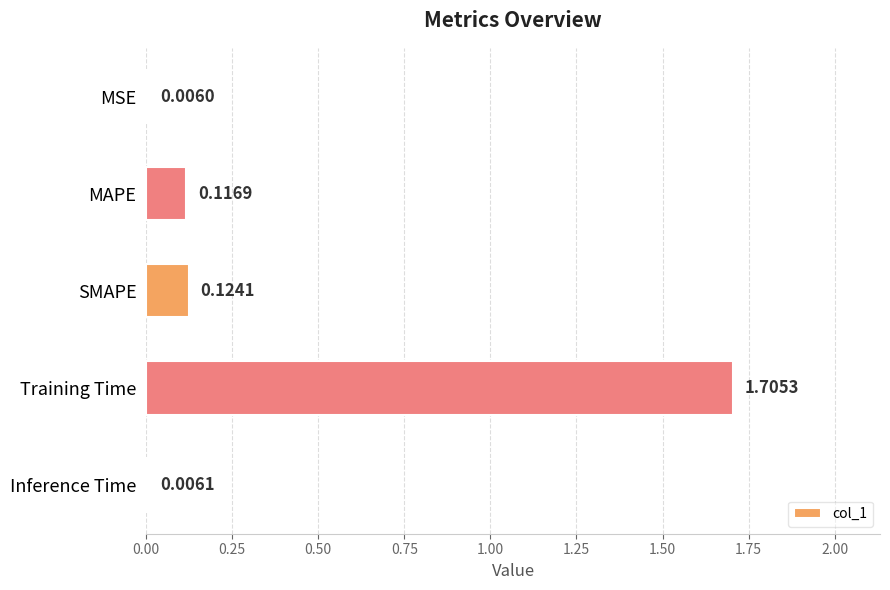

What is the greatest value displayed?

1.7